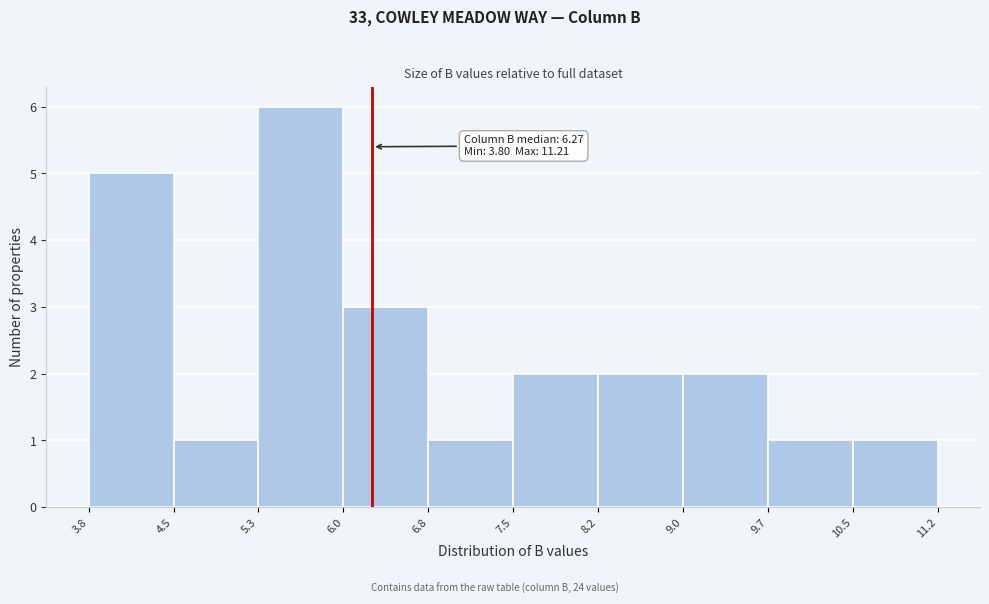

Which range on the x-axis has the tallest bar?

5.3 to 6.0